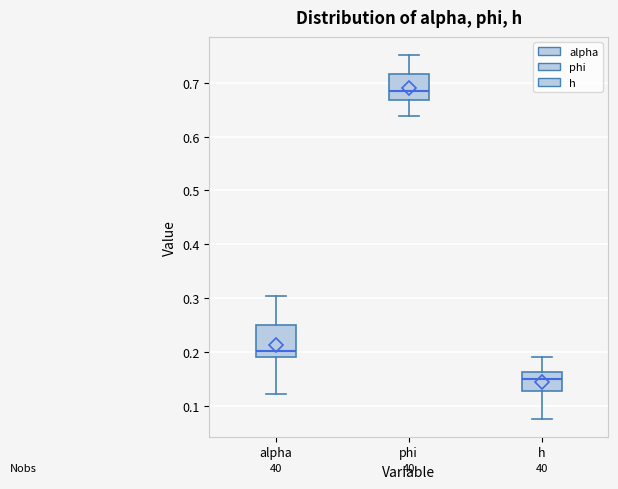

Reading left to right, read every box against the y-axis: the position of its median line, the range the box covers, and the ends of its whiskers. The values are not printed on the chart, so give them approximately, as read against the axis.

alpha: median 0.20, box 0.19 to 0.25, whiskers 0.12 to 0.30
phi: median 0.68, box 0.67 to 0.72, whiskers 0.64 to 0.75
h: median 0.15, box 0.13 to 0.16, whiskers 0.08 to 0.19